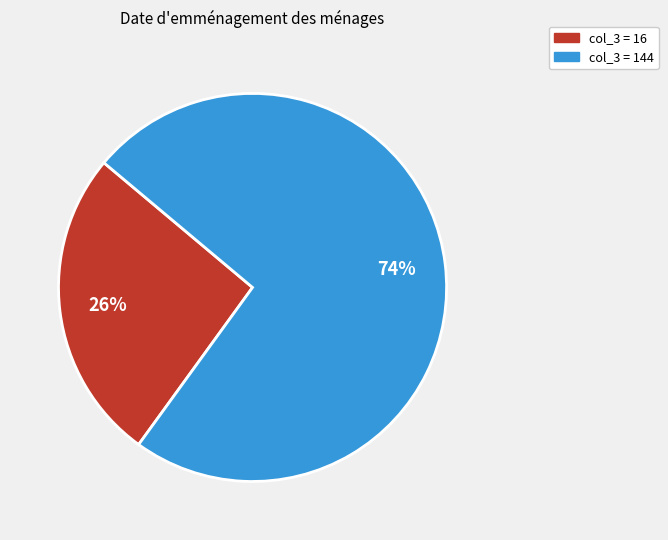

To the nearest percent, what is the difference between the largest and smallest slice percentages?

48%